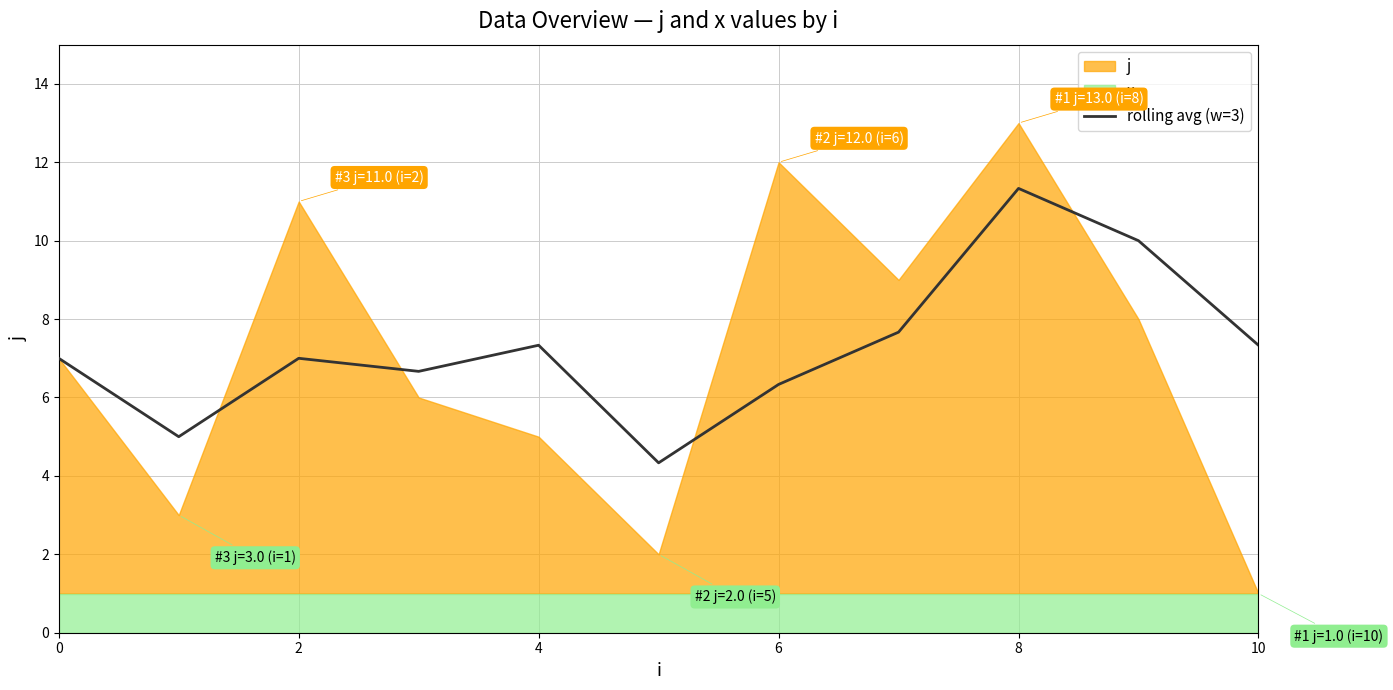

How many points are higher than both their immediate neighbors (excluding endpoints)?

3